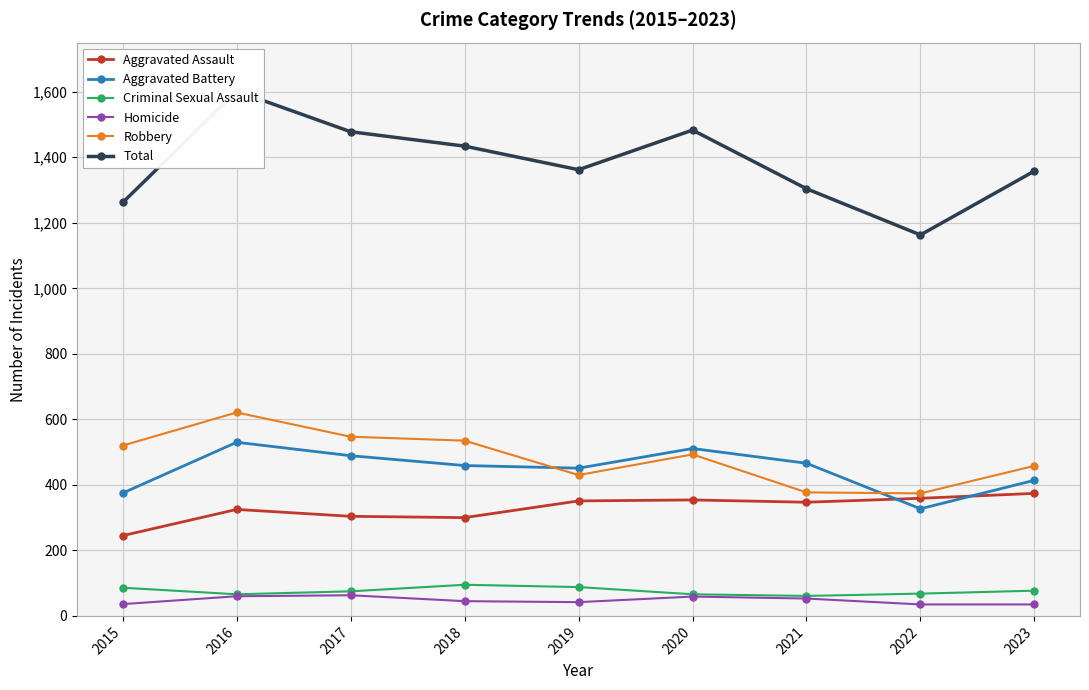

What is the minimum value shown in the chart?

35